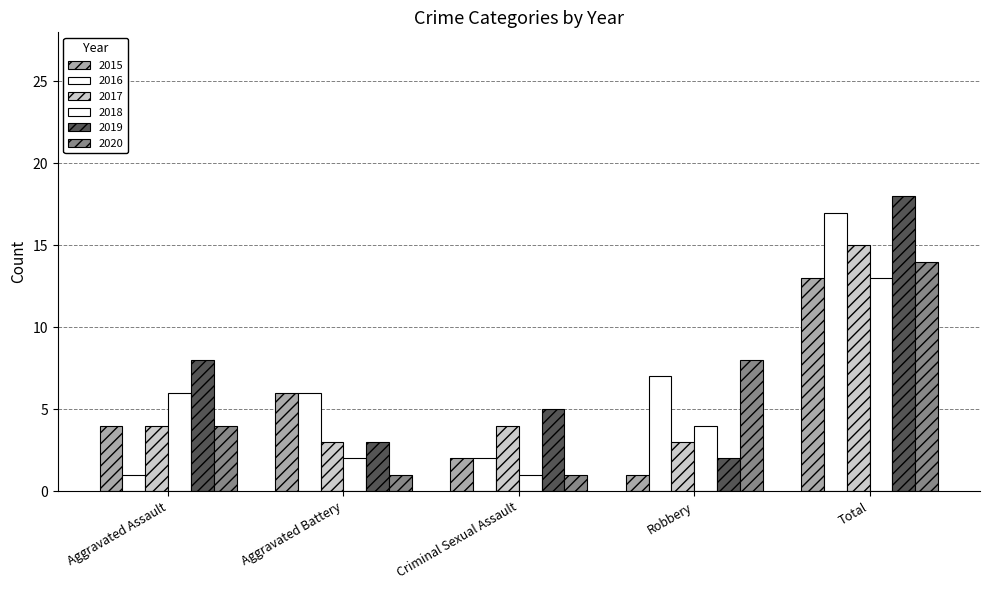

Reading right to left, transcribe all the data shown in this chart.

2015: Total=13	Robbery=1	Criminal Sexual Assault=2	Aggravated Battery=6	Aggravated Assault=4
2016: Total=17	Robbery=7	Criminal Sexual Assault=2	Aggravated Battery=6	Aggravated Assault=1
2017: Total=15	Robbery=3	Criminal Sexual Assault=4	Aggravated Battery=3	Aggravated Assault=4
2018: Total=13	Robbery=4	Criminal Sexual Assault=1	Aggravated Battery=2	Aggravated Assault=6
2019: Total=18	Robbery=2	Criminal Sexual Assault=5	Aggravated Battery=3	Aggravated Assault=8
2020: Total=14	Robbery=8	Criminal Sexual Assault=1	Aggravated Battery=1	Aggravated Assault=4